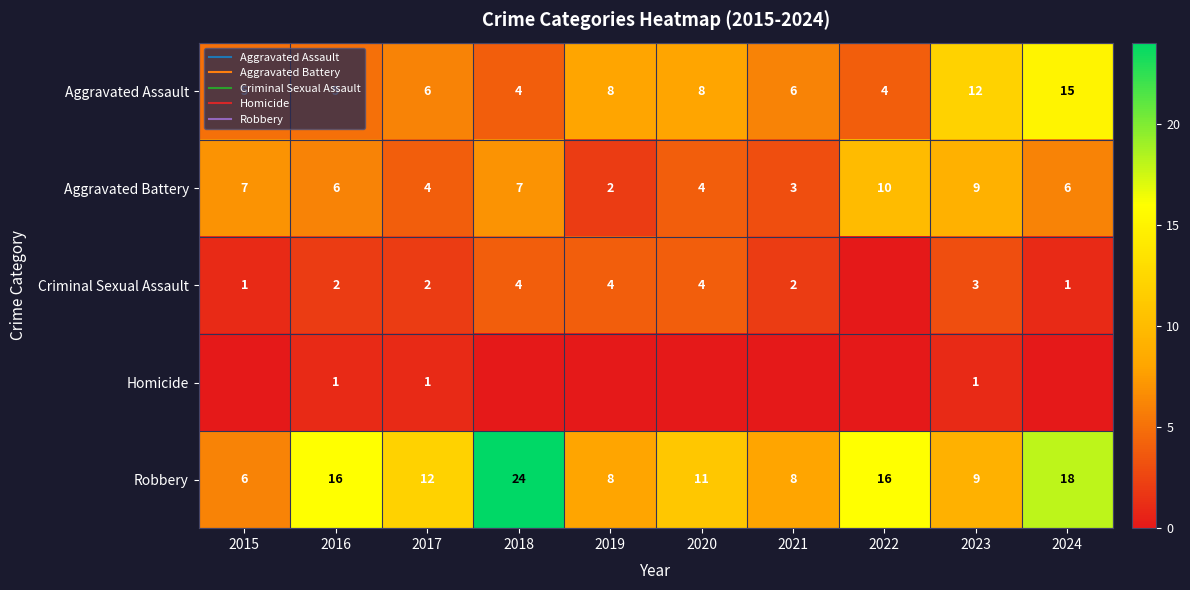

At how many categories does at least one series exceed 14?

4